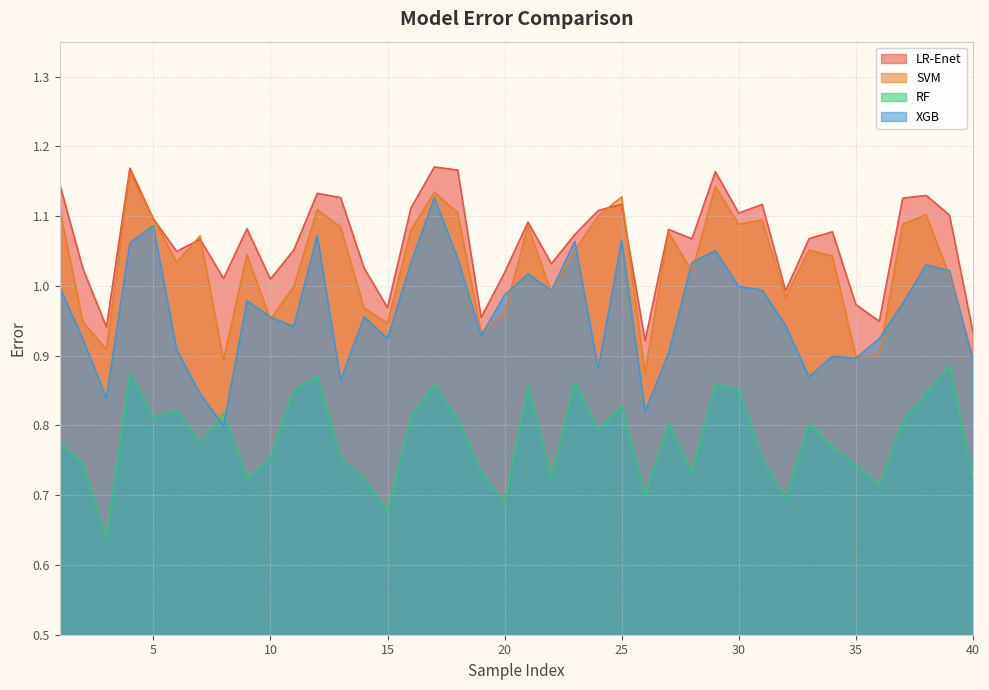

What is the highest value of the XGB series?

1.1